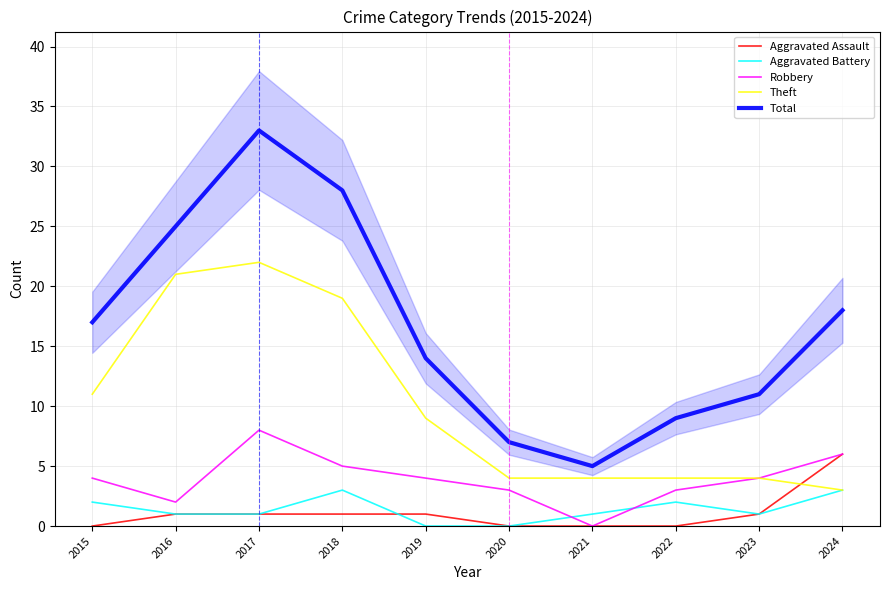

What is the value of the Aggravated Assault point at the 2nd from the left?

1